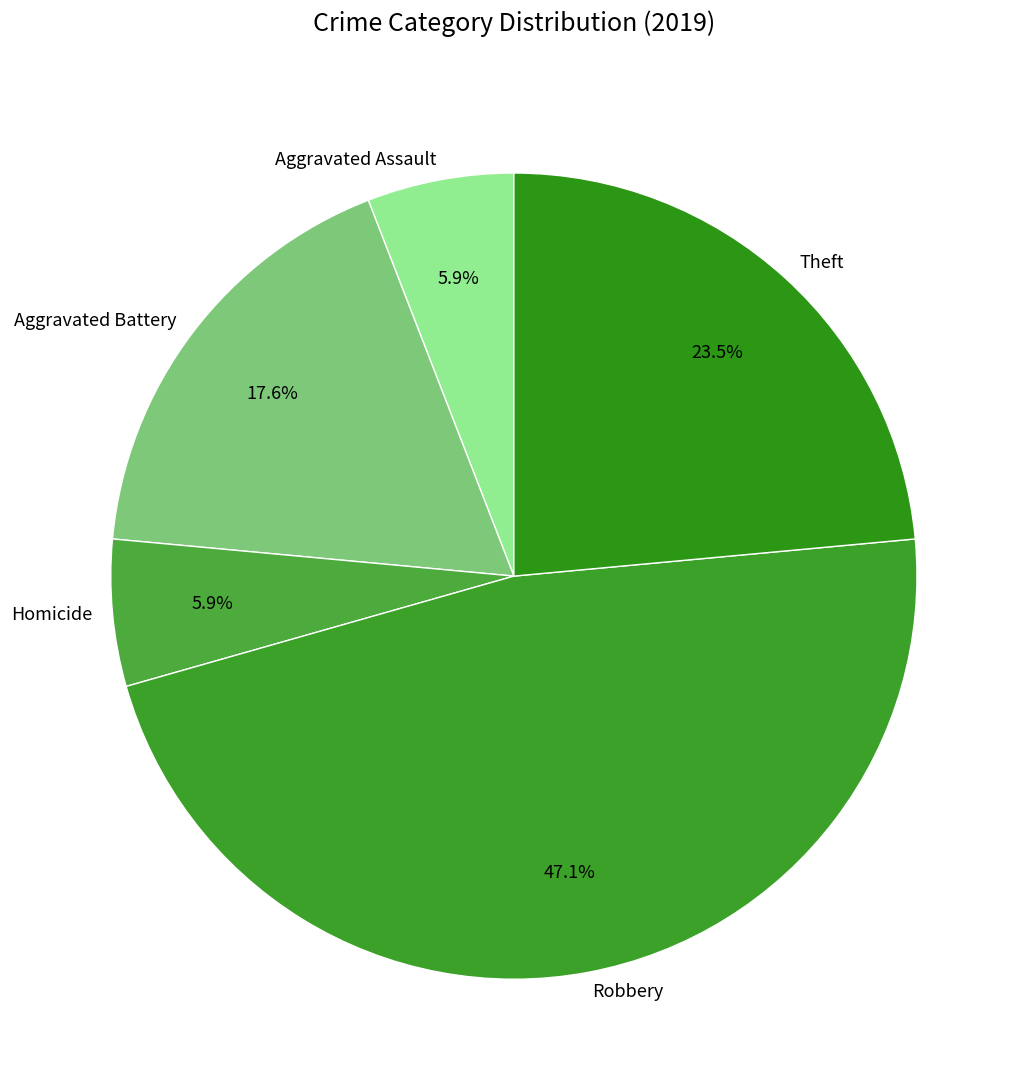

To the nearest percent, what is the combined percentage of Robbery and Aggravated Assault?

53%